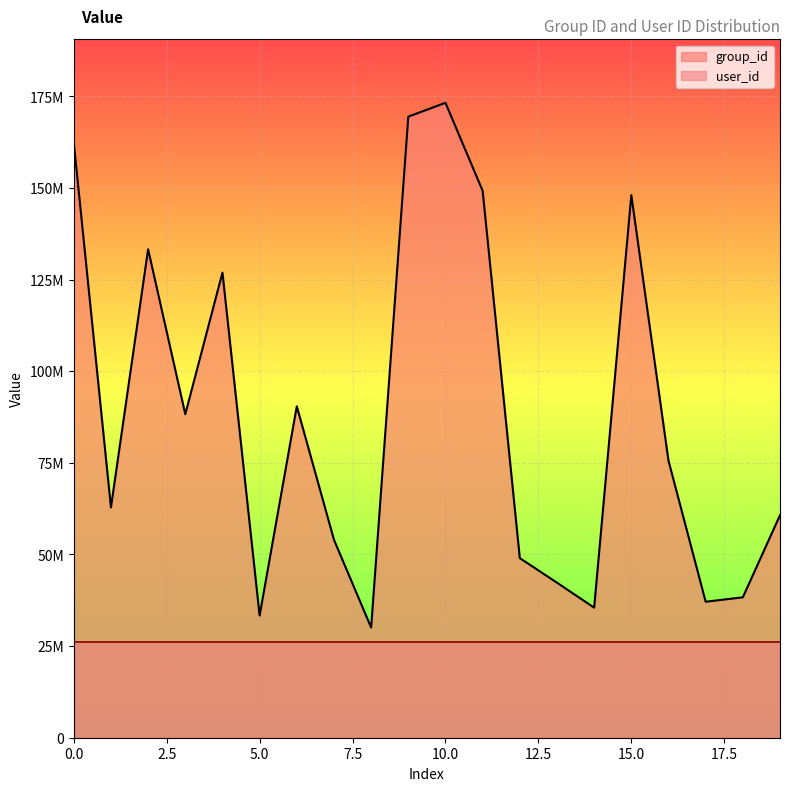

The value at 12 is 49001679. True or false?

True